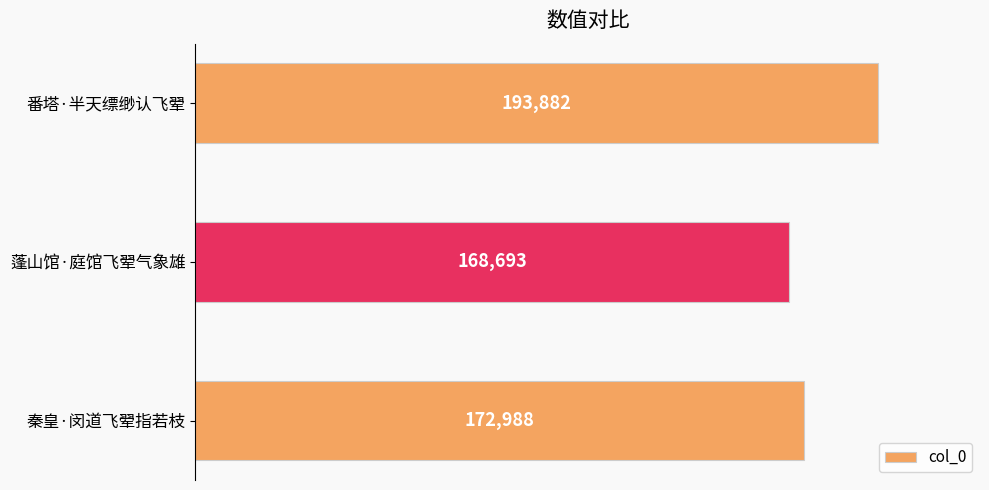

Rank the categories by value from lowest to highest.

蓬山馆·庭馆飞翚气象雄, 秦皇·闵道飞翚指若枝, 番塔·半天缥缈认飞翚